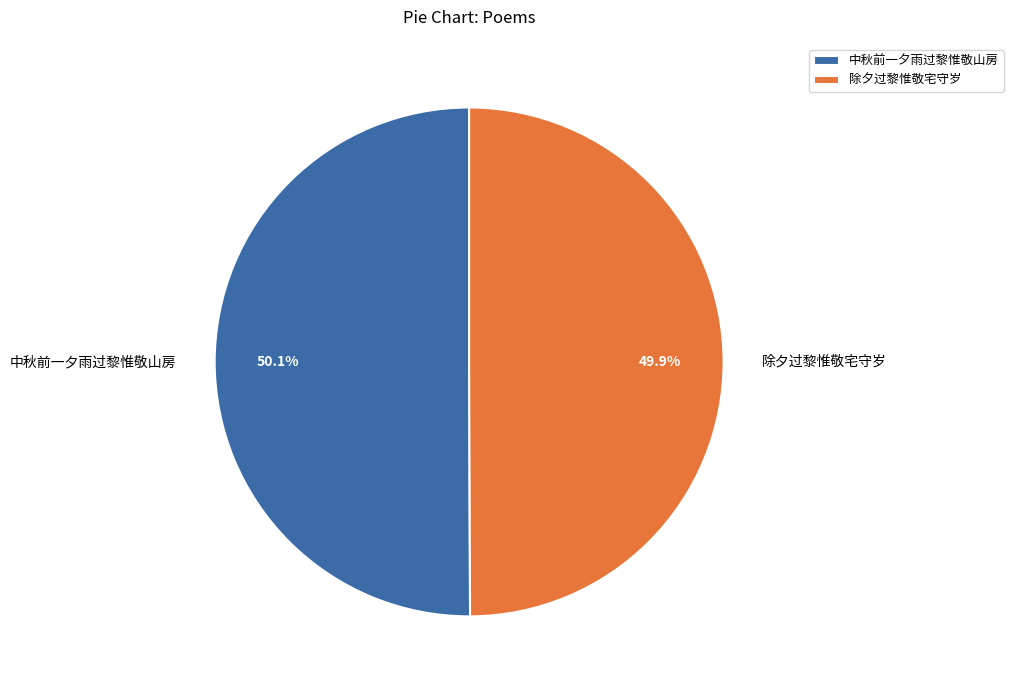

Is there any slice that represents more than half of the pie?

Yes